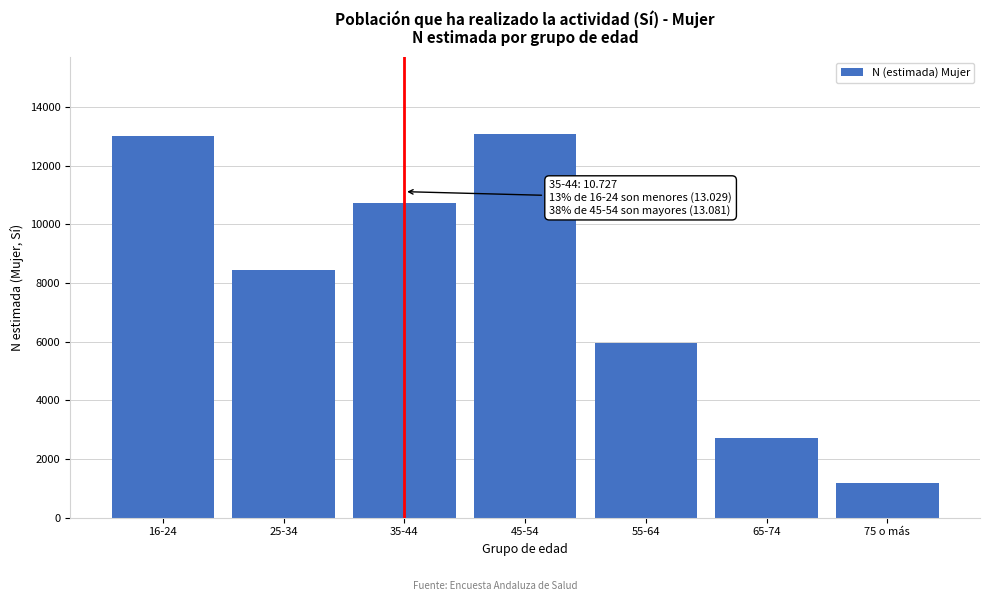

Between 16-24 and 25-34, which is larger?

16-24